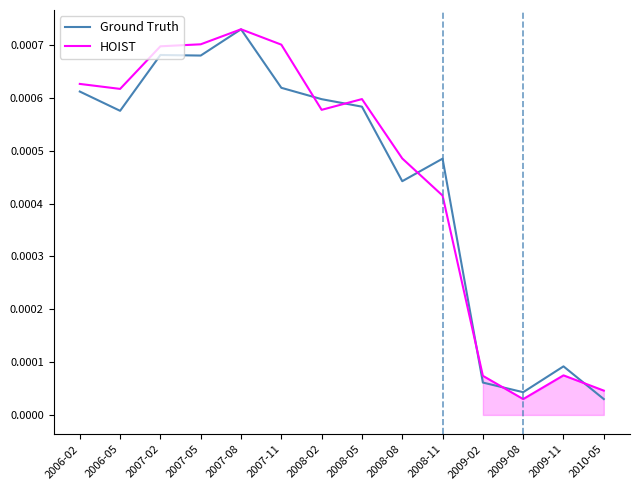

How many interior local valleys does the HOIST series have?

3